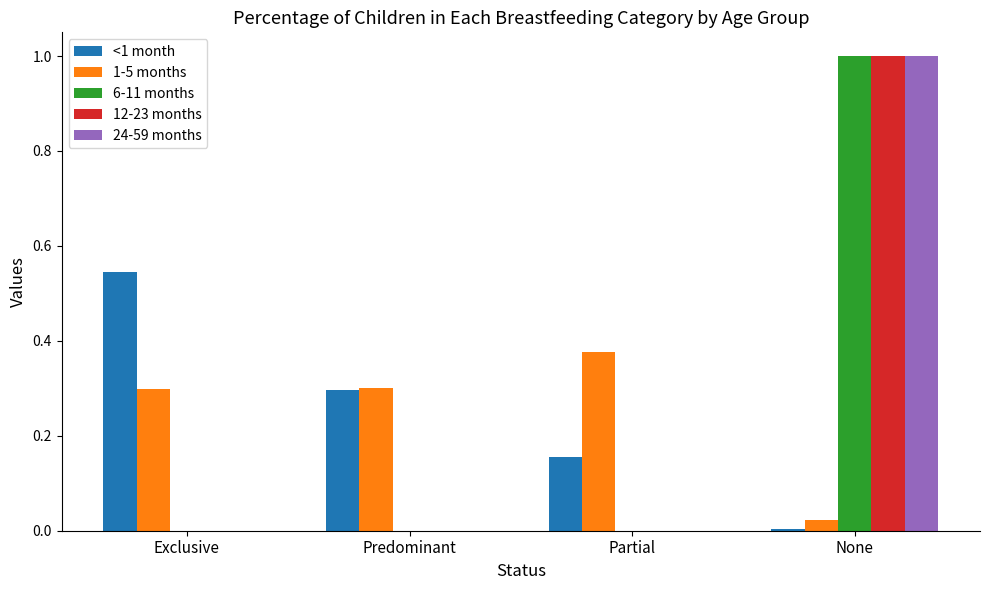

What is the sum of all 1-5 months values?

1.0